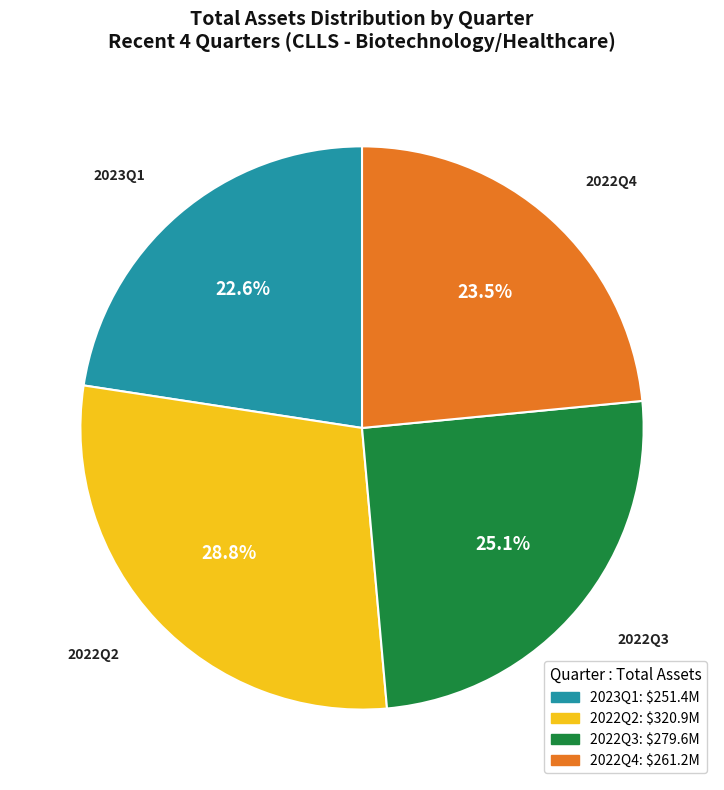

Is there a majority slice in this chart?

No